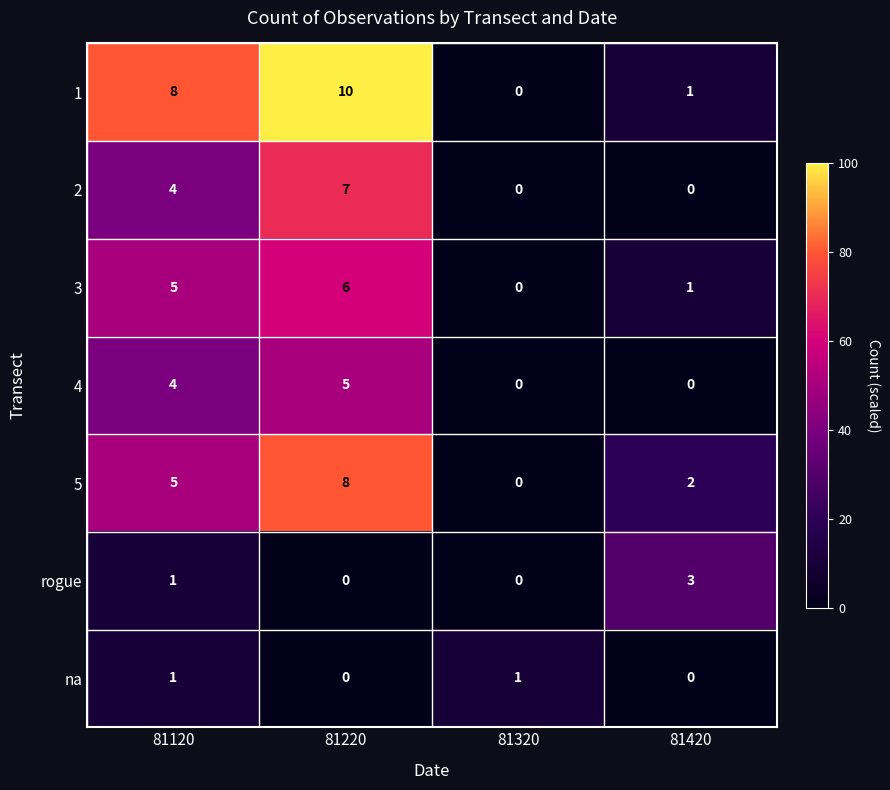

Rank the series by their maximum value, from lowest to highest.

na, rogue, 4, 3, 2, 5, 1